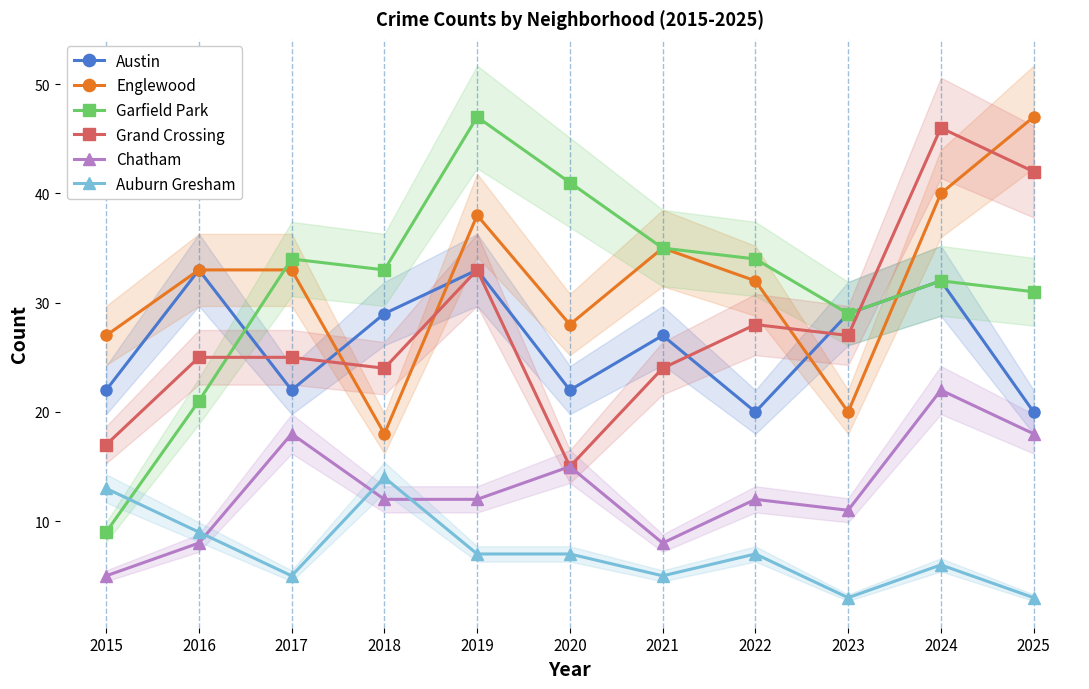

Does the chart have visible grid lines?

No